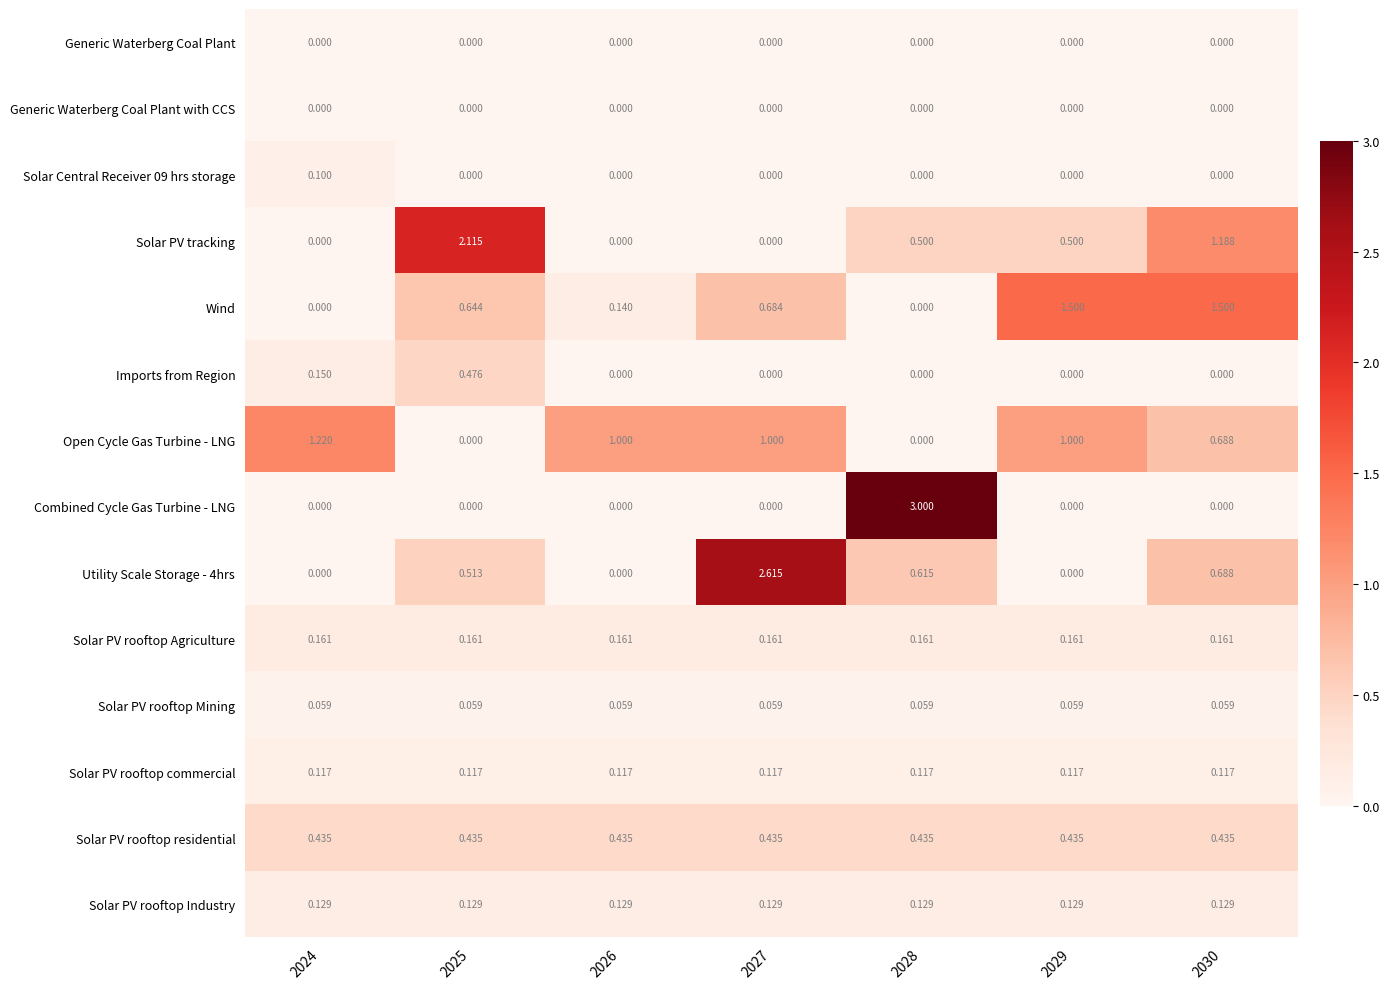

Which series has the largest range (max minus min)?

Combined Cycle Gas Turbine - LNG